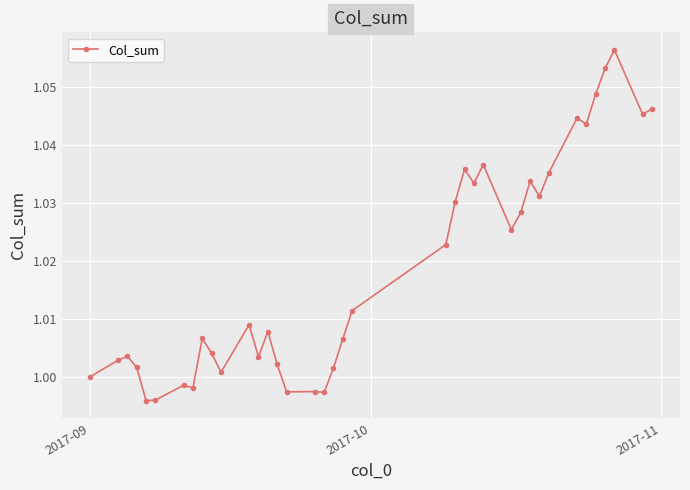

True or false: there are more than 2 points higher than both neighbors.

True